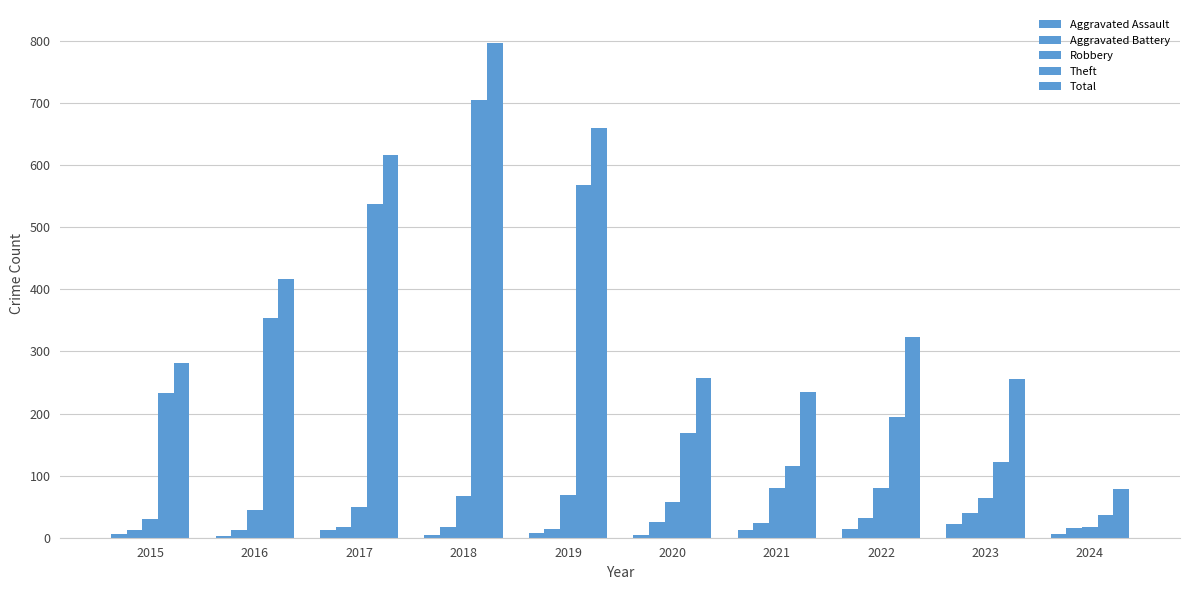

What is the sum of the Aggravated Battery values at 2016 and 2024?

28